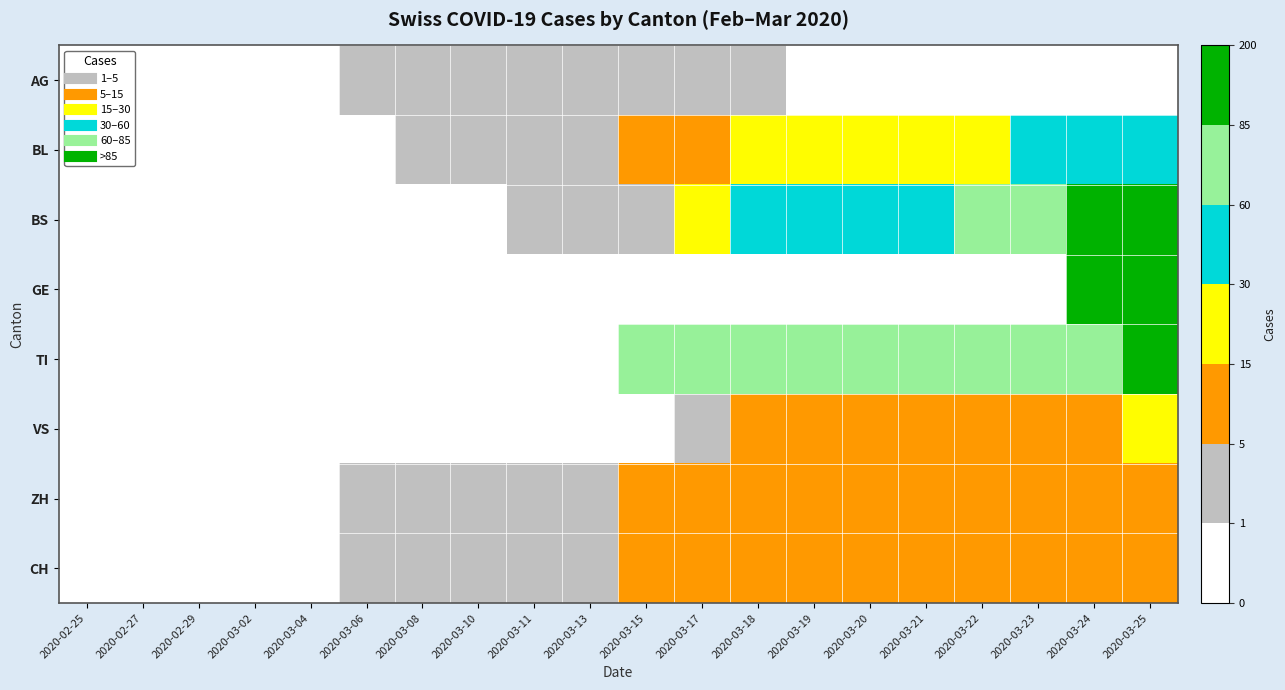

At 2020-03-22, list the series in order from largest to smallest.

BS, TI, BL, ZH, CH, VS, AG, GE